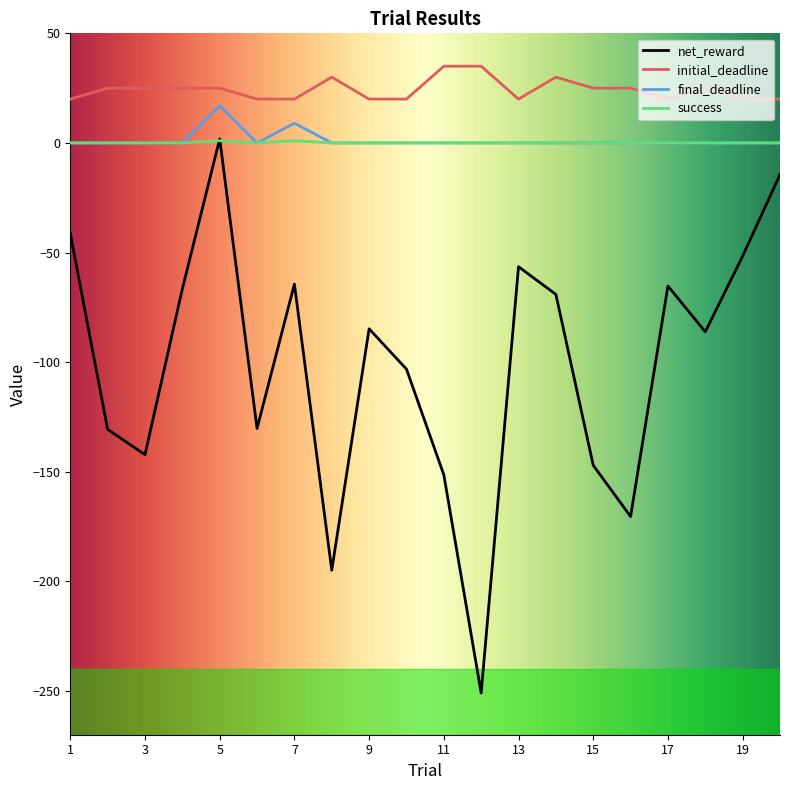

How many negative values does the net_reward series have?

19